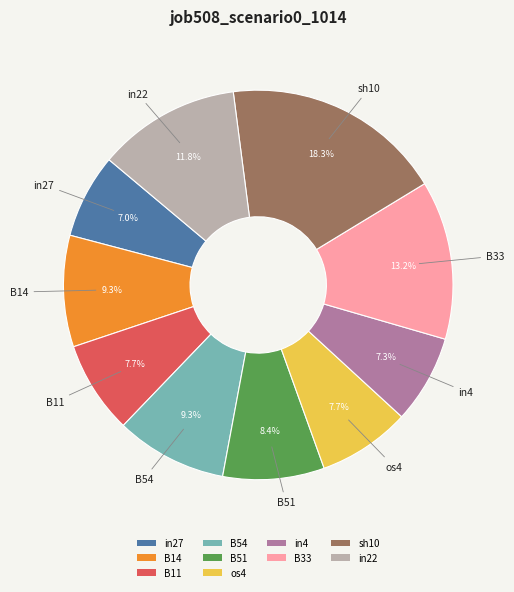

Does B11 account for over 50% of the chart?

No